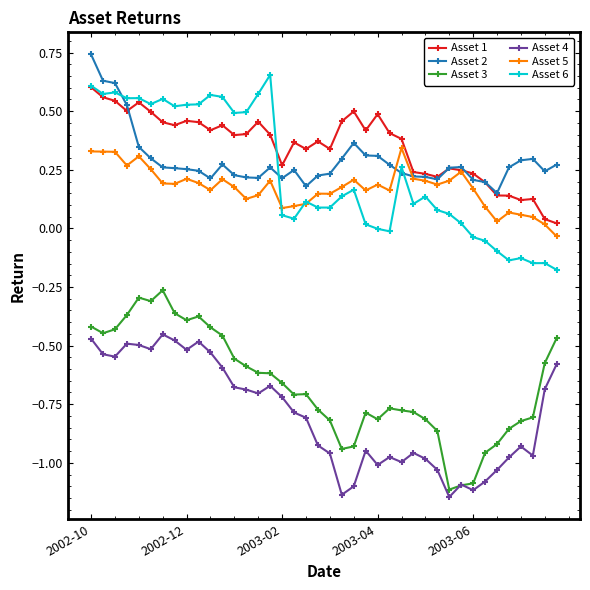

True or false: Asset 6 has more than 1 interior local peaks.

True